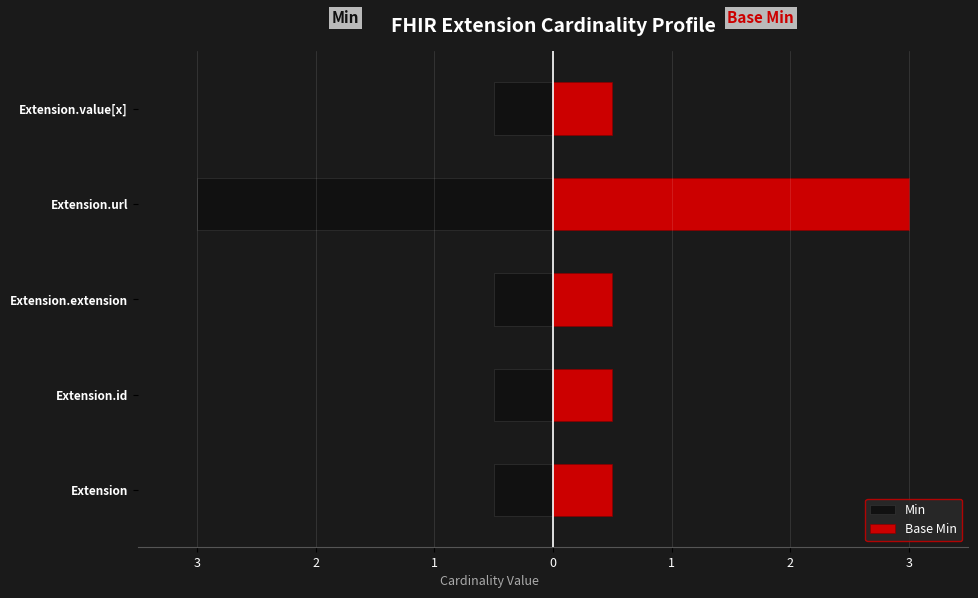

Which series changed the most between Extension.url and Extension.value[x]?

Min